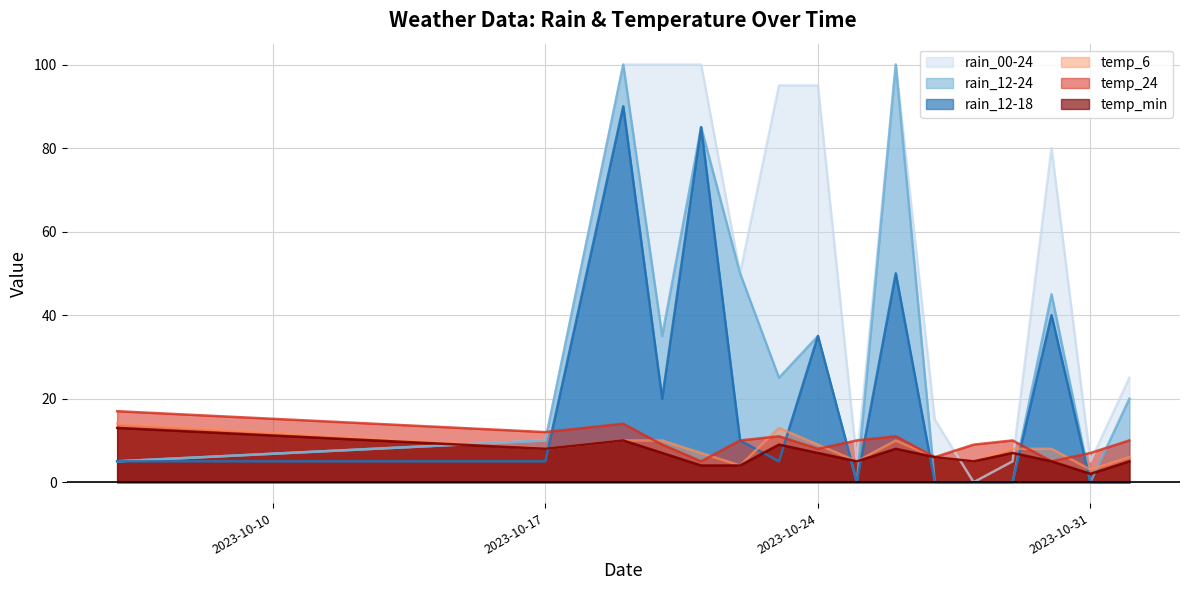

Is the value of temp_24 at 2023-10-26 greater than the value of rain_12-24 at 2023-10-24?

No